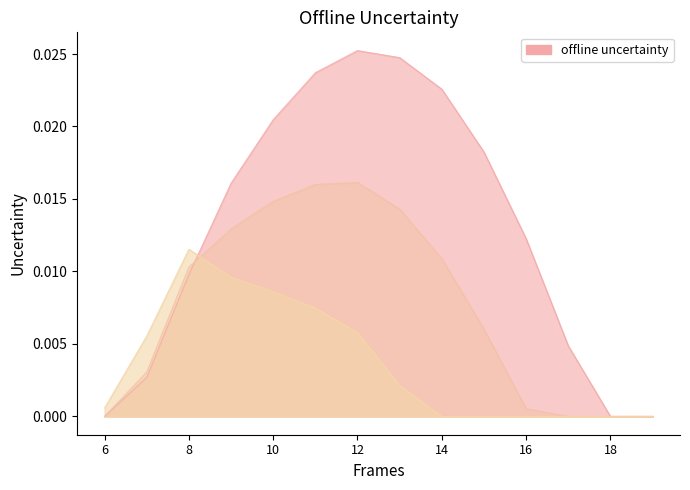

Between which two adjacent categories do row_2 and row_1 first intersect?

8 and 9